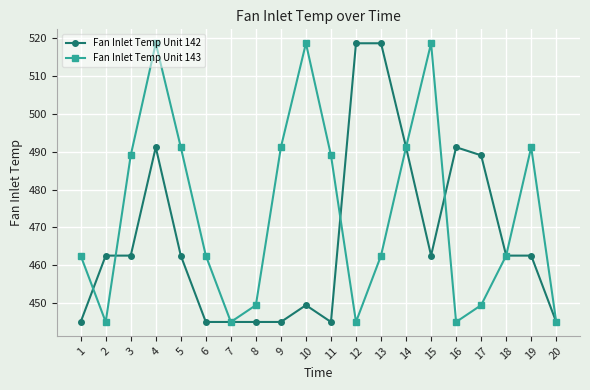

What is the maximum value shown in the chart?

518.7